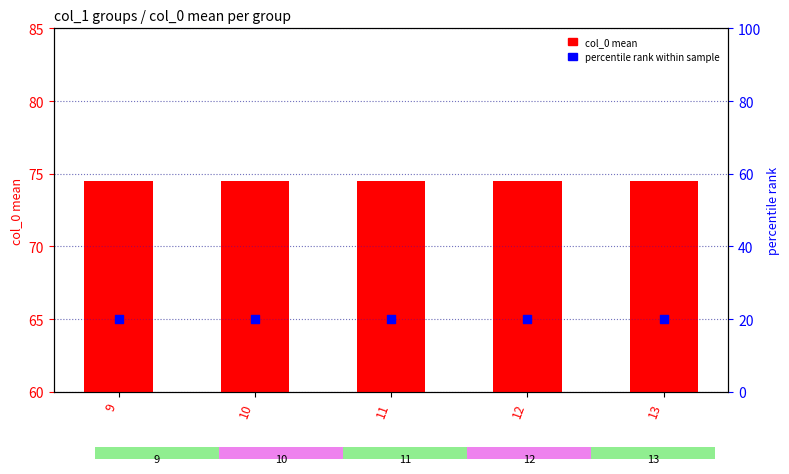

Which series reaches the minimum Y coordinate?

percentile rank within sample